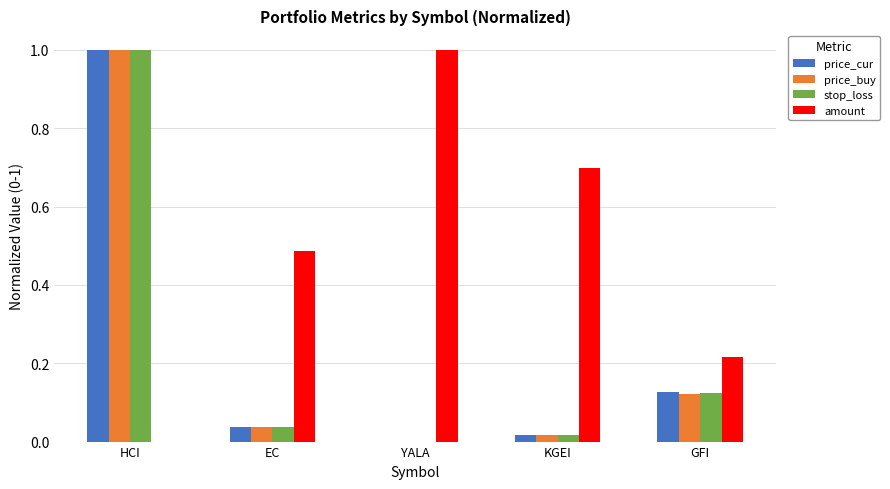

At which category is the sum across all series the highest?

HCI